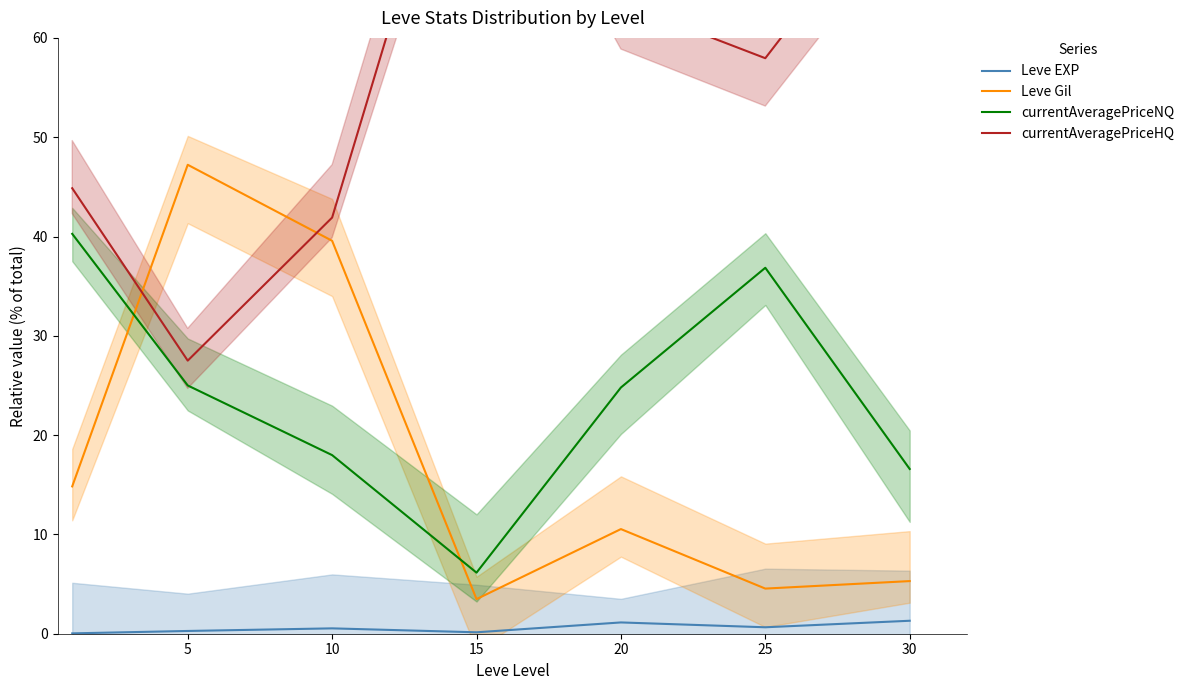

True or false: currentAveragePriceHQ and currentAveragePriceNQ intersect in this chart.

False